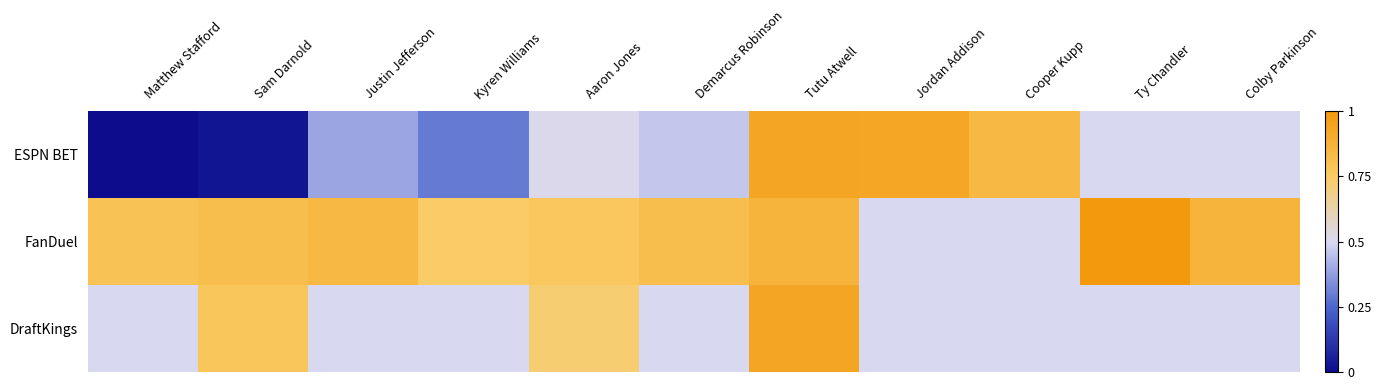

Rank the series at Matthew Stafford from highest to lowest value.

FanDuel, DraftKings, ESPN BET